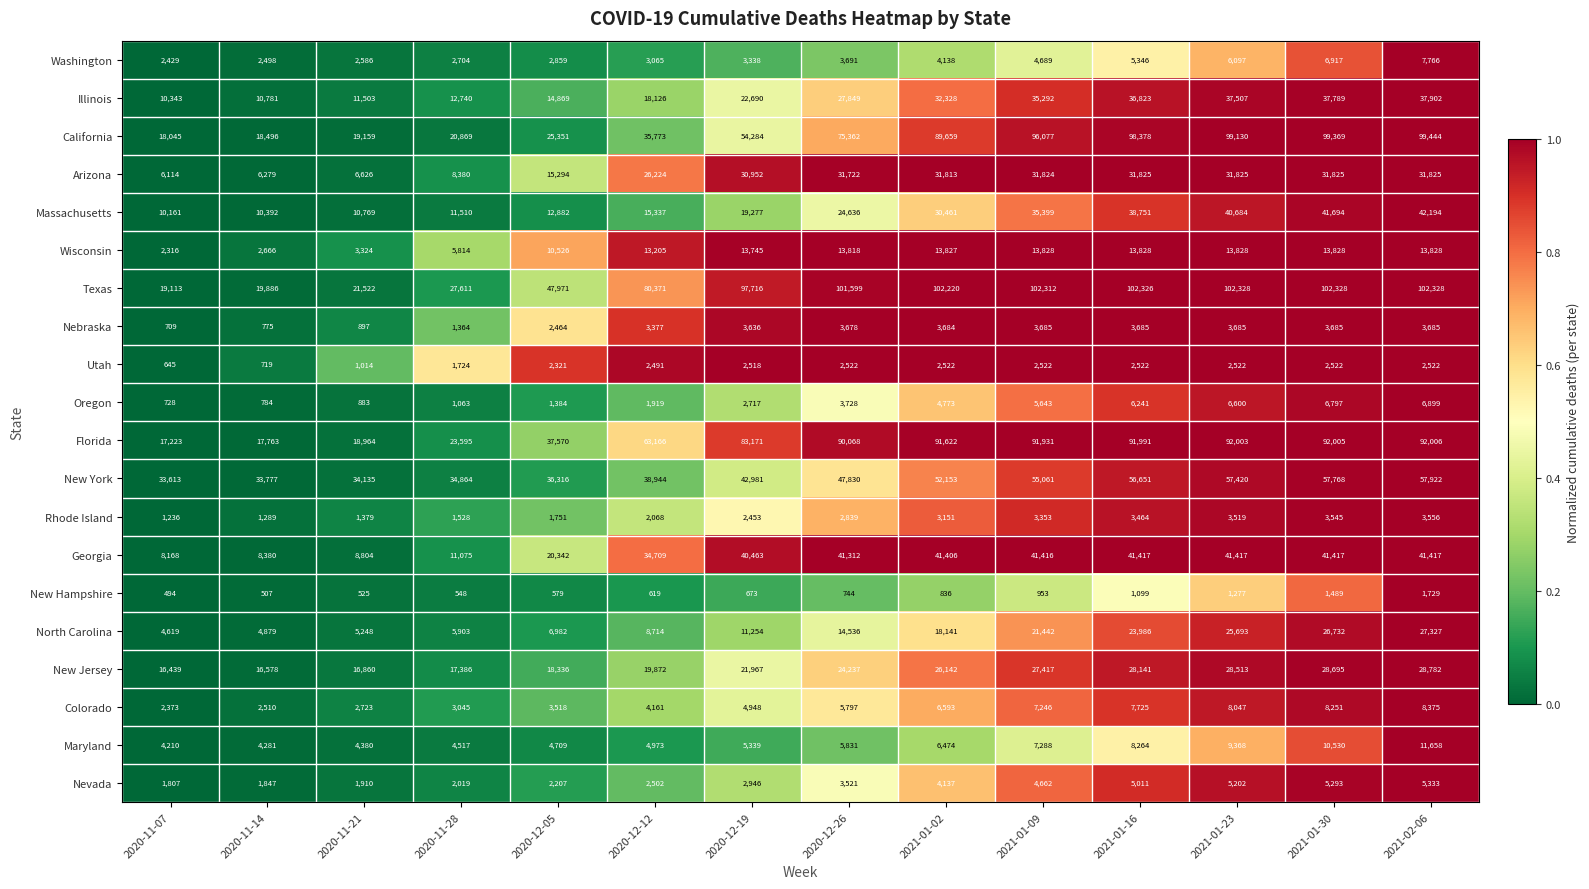

What is the greatest value displayed?

102328